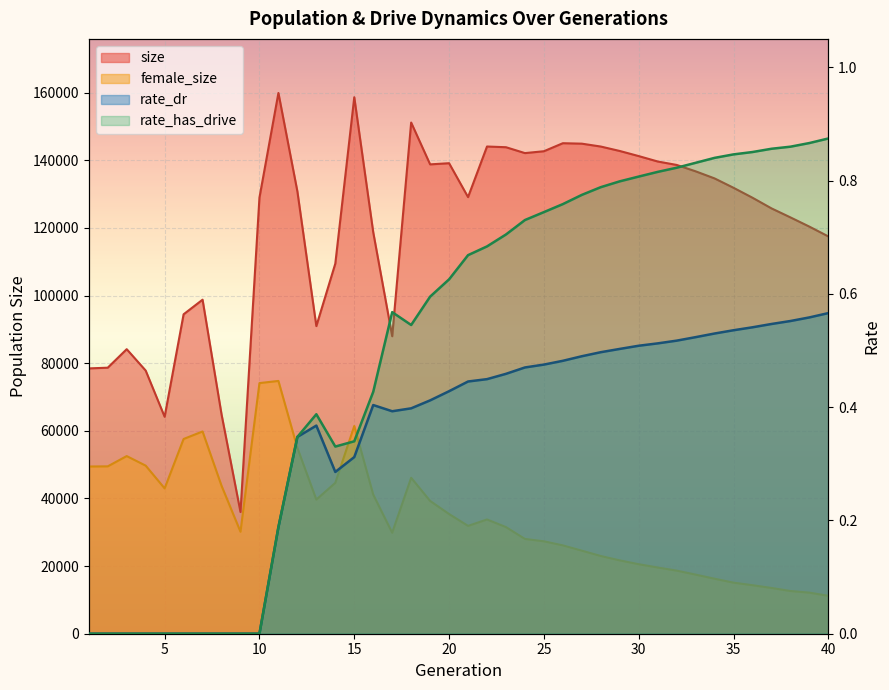

What is the sum of the size values at 13 and 25?

233635.0